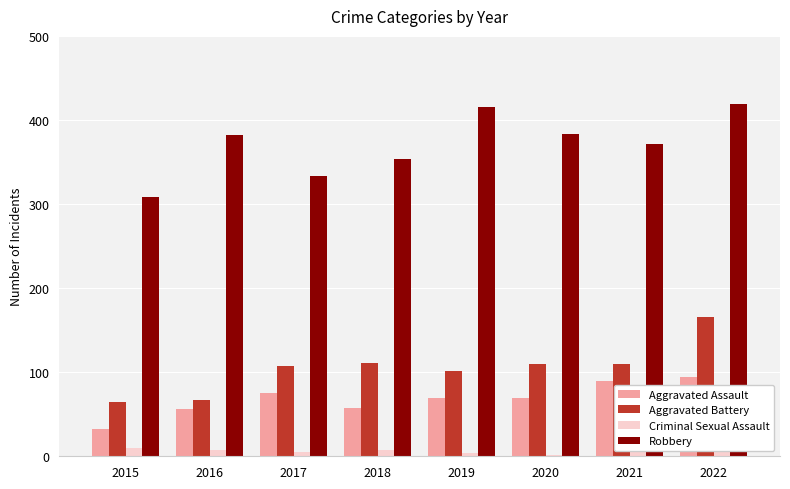

True or false: Robbery has a value of 353 at 2018.

True